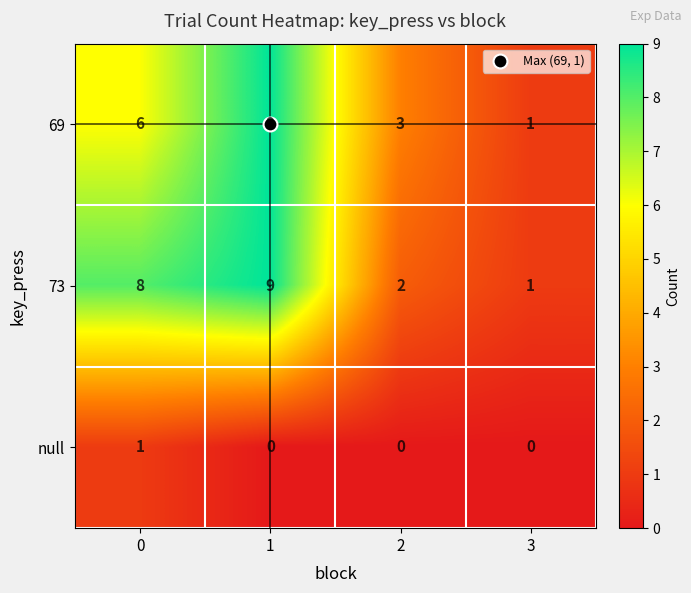

What is the difference between the second highest and minimum values in the 69 series?

5